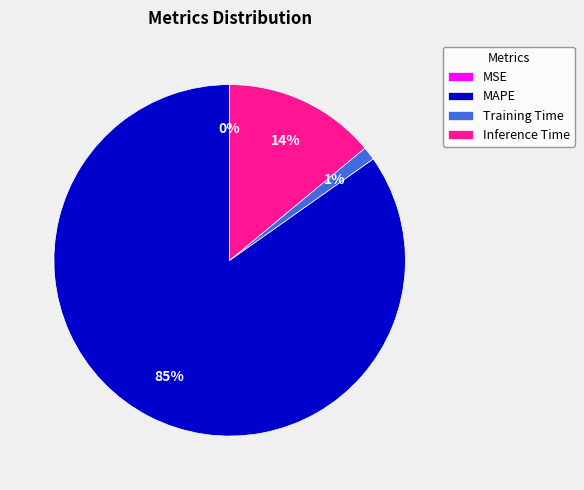

Which category accounts for the majority?

MAPE